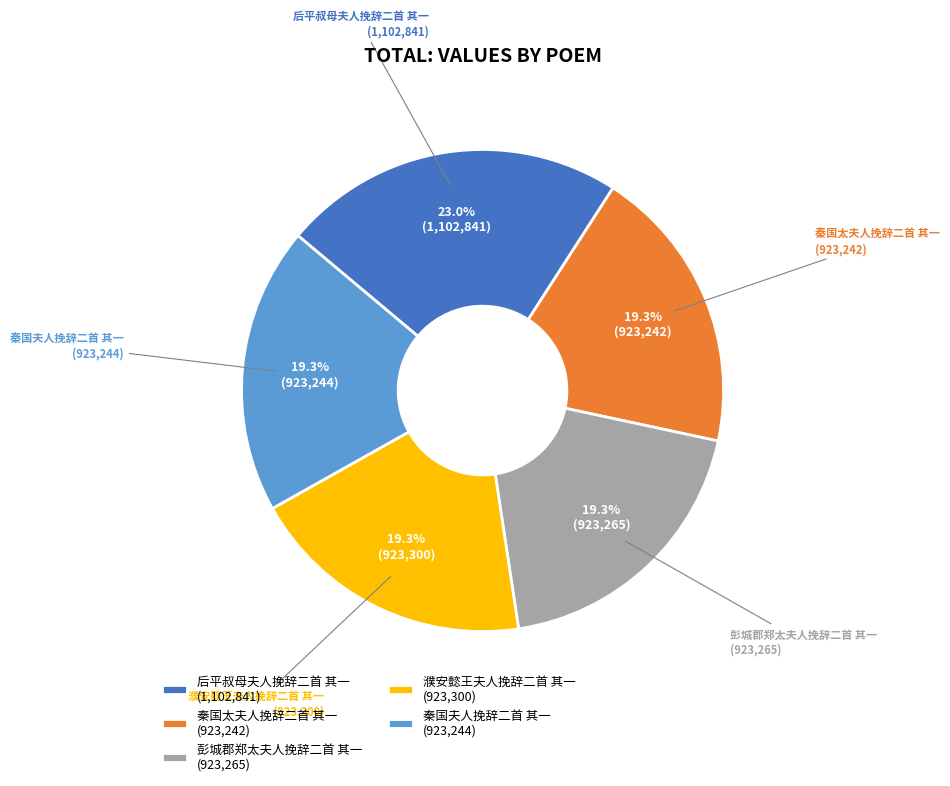

To the nearest percent, what is the combined percentage of 秦国太夫人挽辞二首 其一 and 秦国夫人挽辞二首 其一?

39%